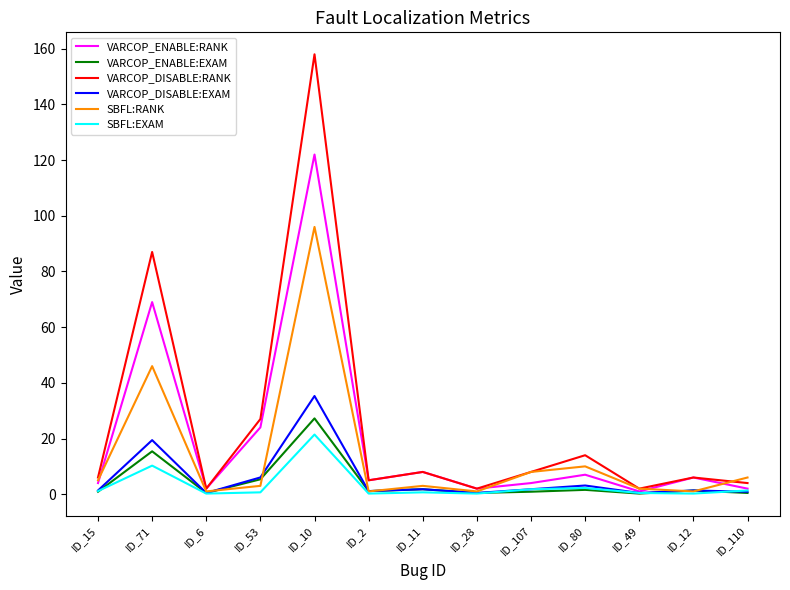

Which label corresponds to the largest value in the chart?

ID_10